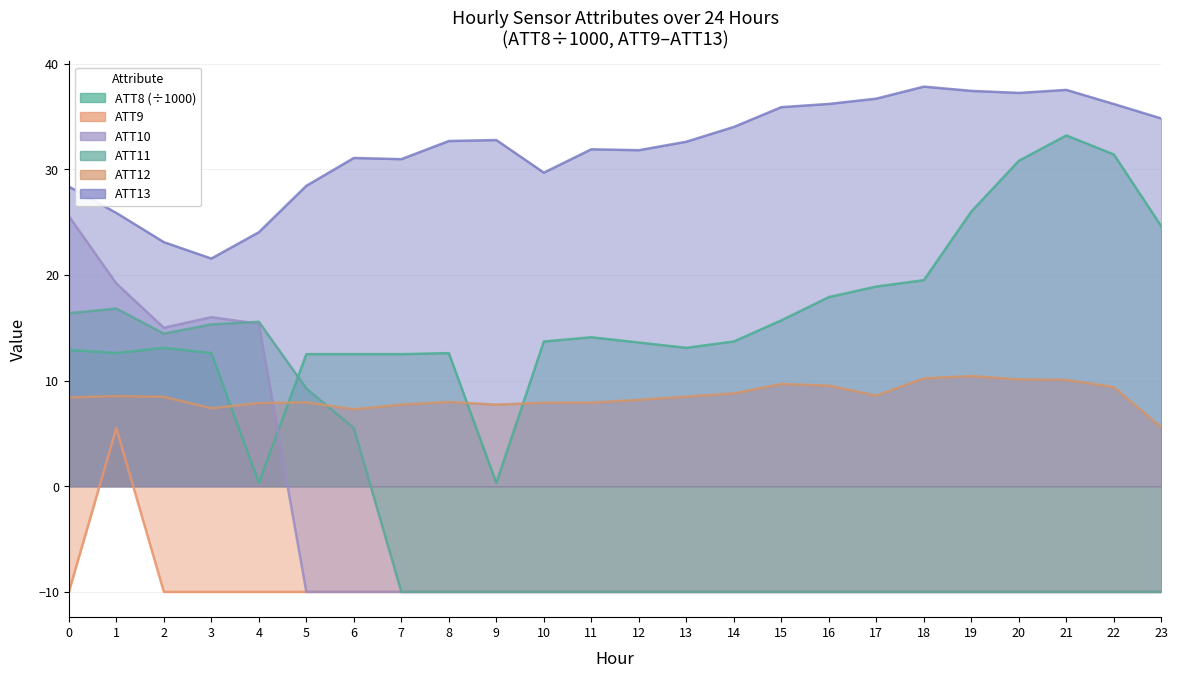

What is the approximate value of ATT11 at 14?

-10.0